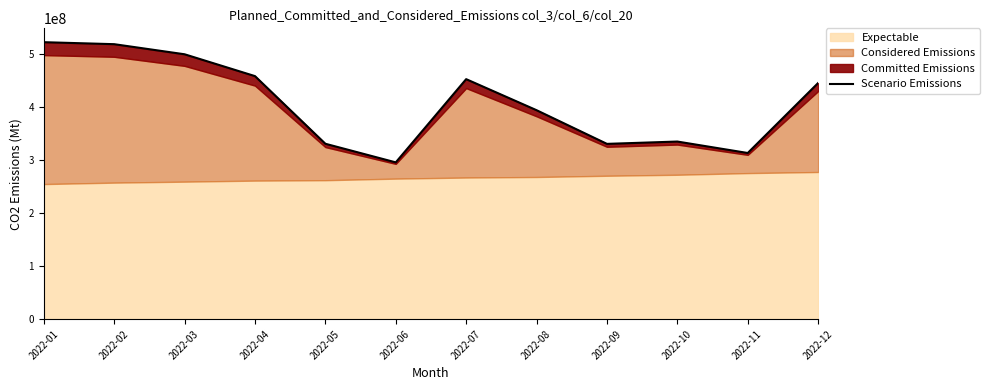

Reading left to right, list all the values displayed in this chart.

2022-01=522937452.9	2022-02=519176009.3	2022-03=500113772.3	2022-04=458906409.9	2022-05=331201443.6	2022-06=296049889.3	2022-07=453148561.0	2022-08=394557511.8	2022-09=330977038.3	2022-10=335372902.0	2022-11=313749313.6	2022-12=445906586.5